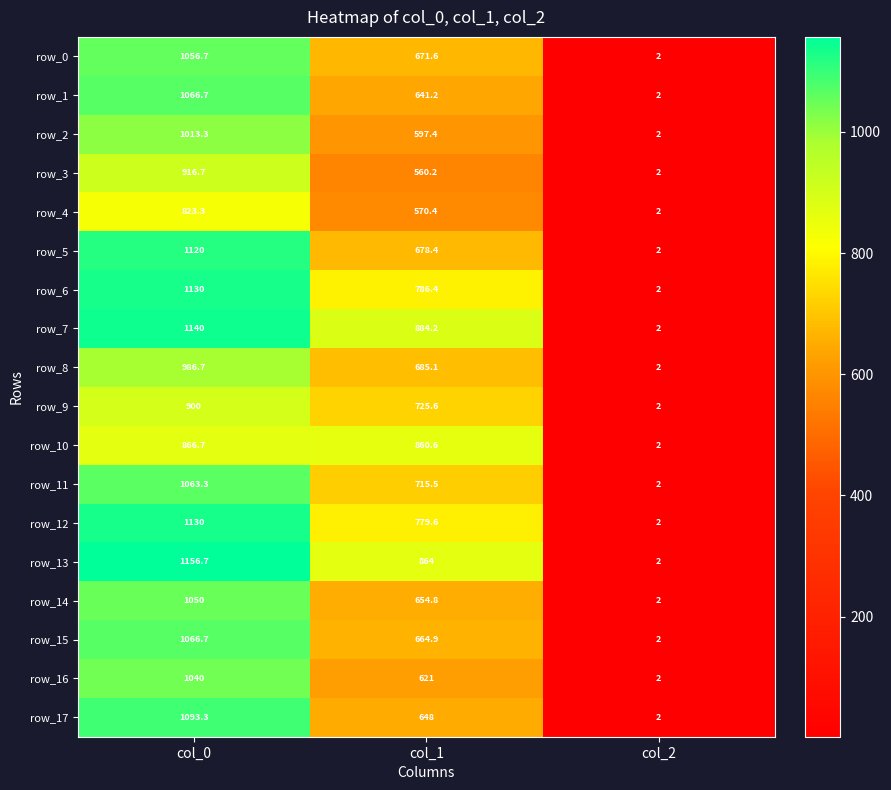

What is the difference between the highest and lowest values at col_0?

333.4